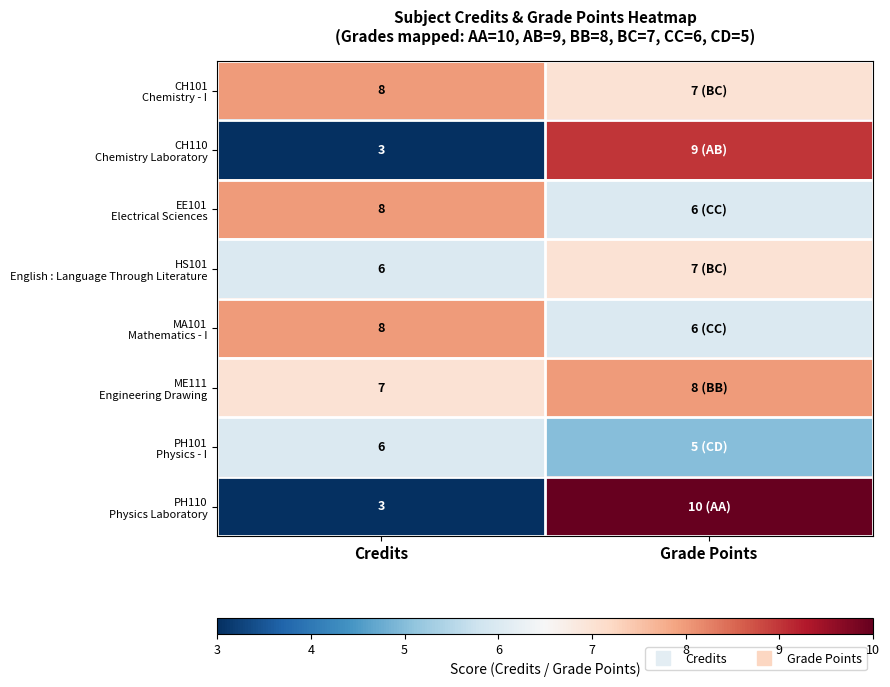

Which category has the lowest value in the CH101 Chemistry - I series?

Grade Points